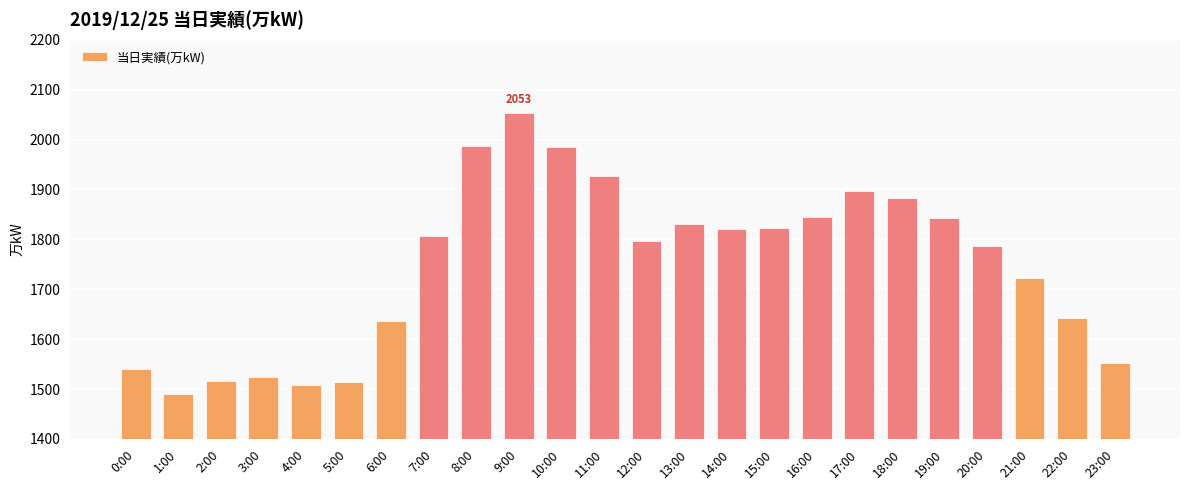

Where is the data nearest to the value 1772?

20:00